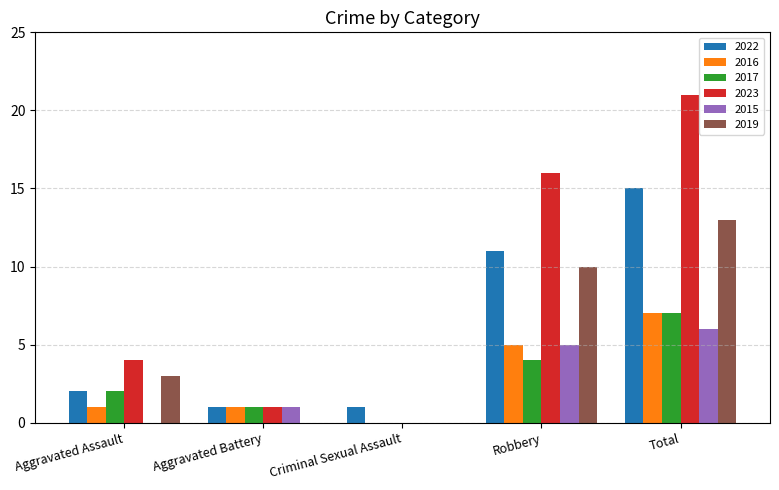

Which label corresponds to the largest value in the chart?

Total